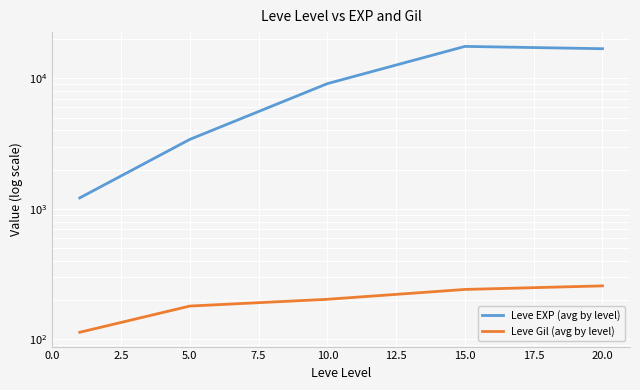

What is the average value of the Leve EXP (avg by level) series?

9630.7